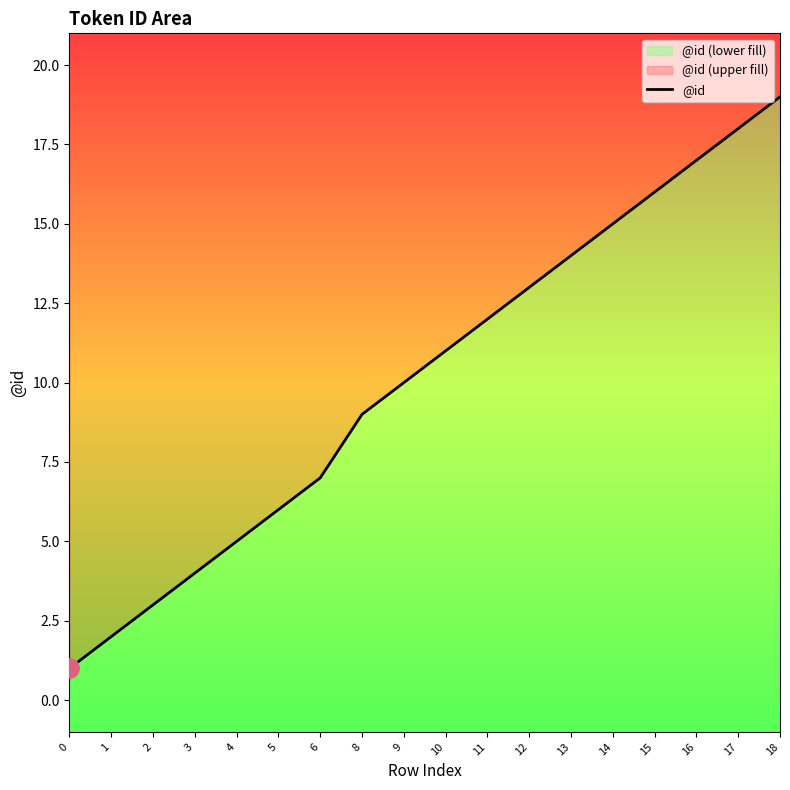

Is it true that the value at 0 is 2?

False